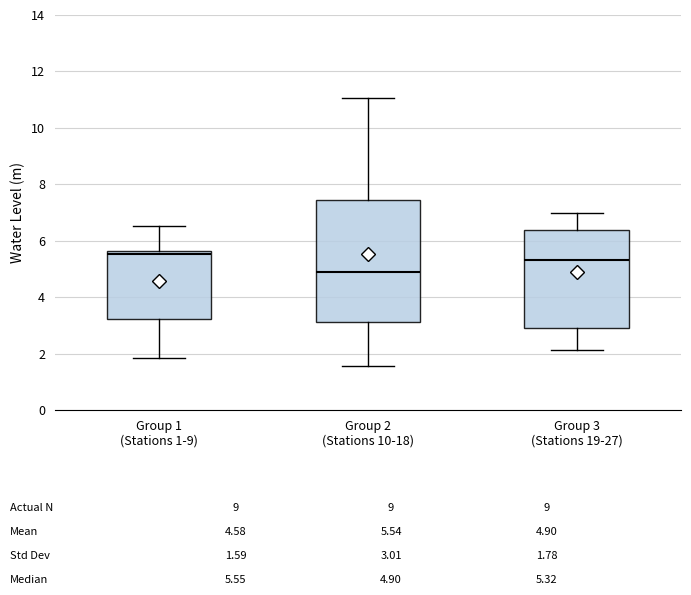

Where does the median line of the box for Group 2 (Stations 10-18) sit on the y-axis? The values are not printed on the chart, so give them approximately, as read against the axis.

5.0